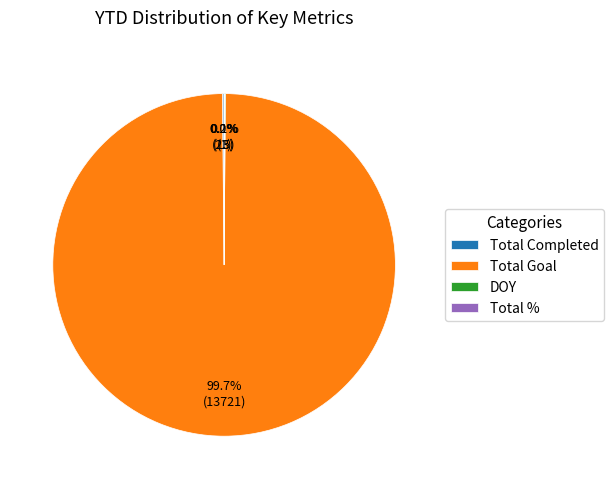

Is Total Goal the majority of the pie?

Yes